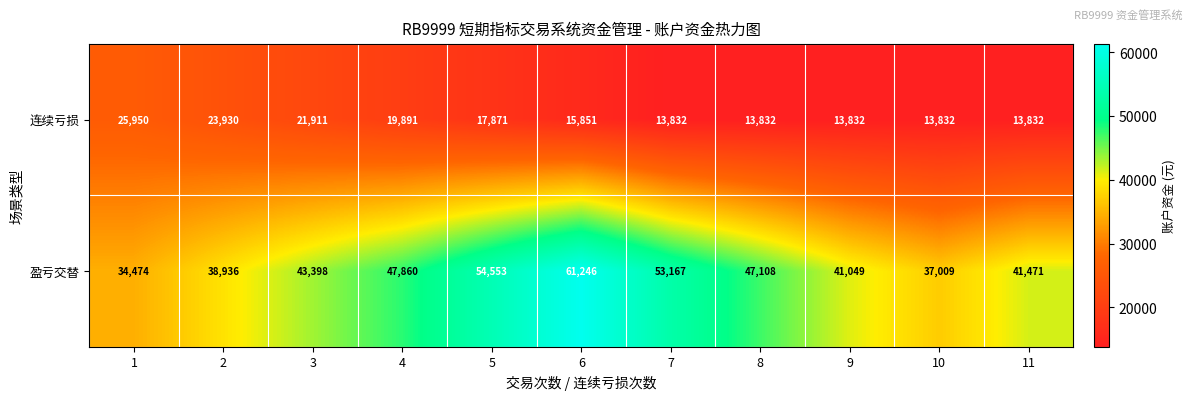

List the labels in order of 盈亏交替 value, smallest first.

1, 10, 2, 9, 11, 3, 8, 4, 7, 5, 6